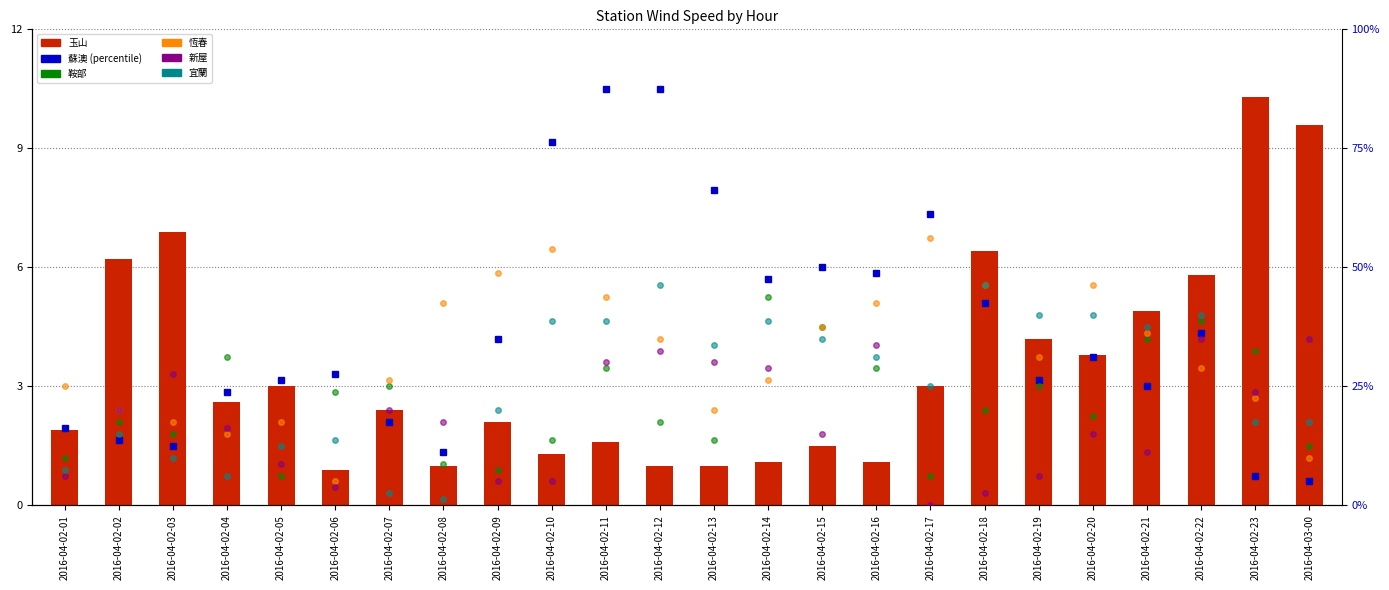

How many groups of bars are there?

24